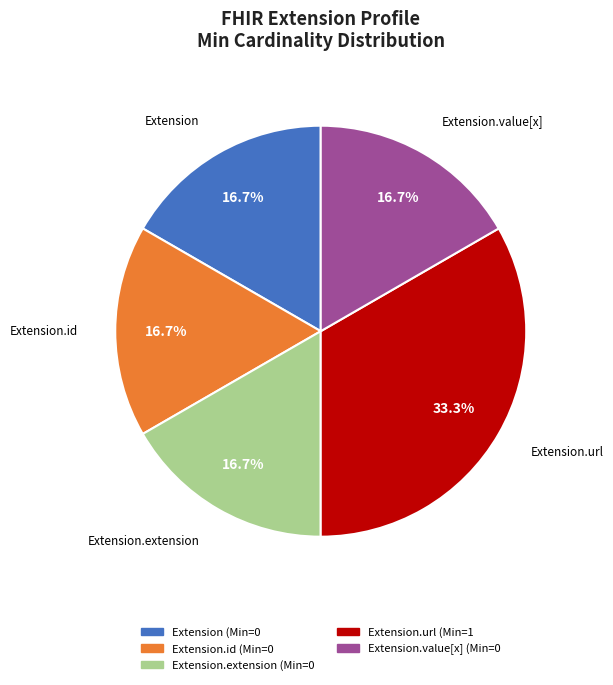

To the nearest percent, what is the average slice percentage?

20%